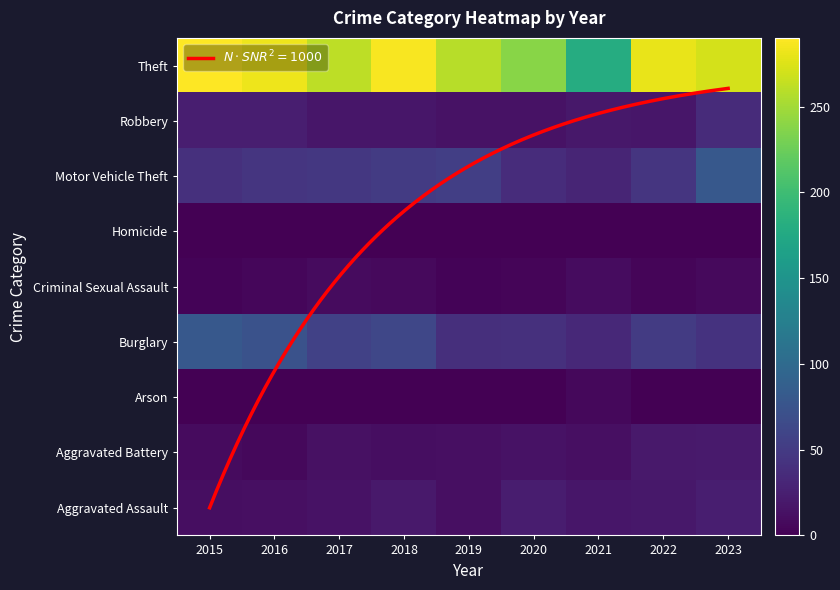

What is the difference between the maximum and second lowest values in the Motor Vehicle Theft series?

43